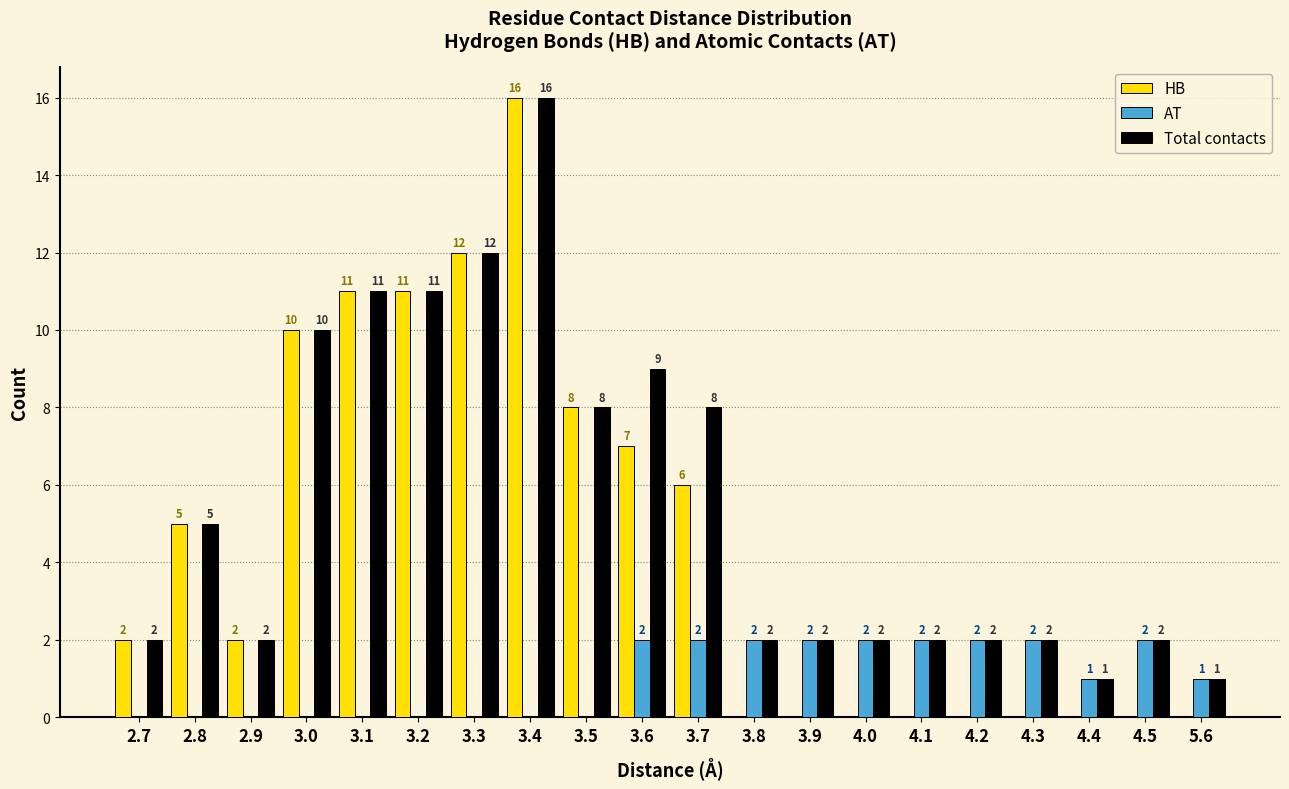

Where does the AT series first go above 1?

3.6